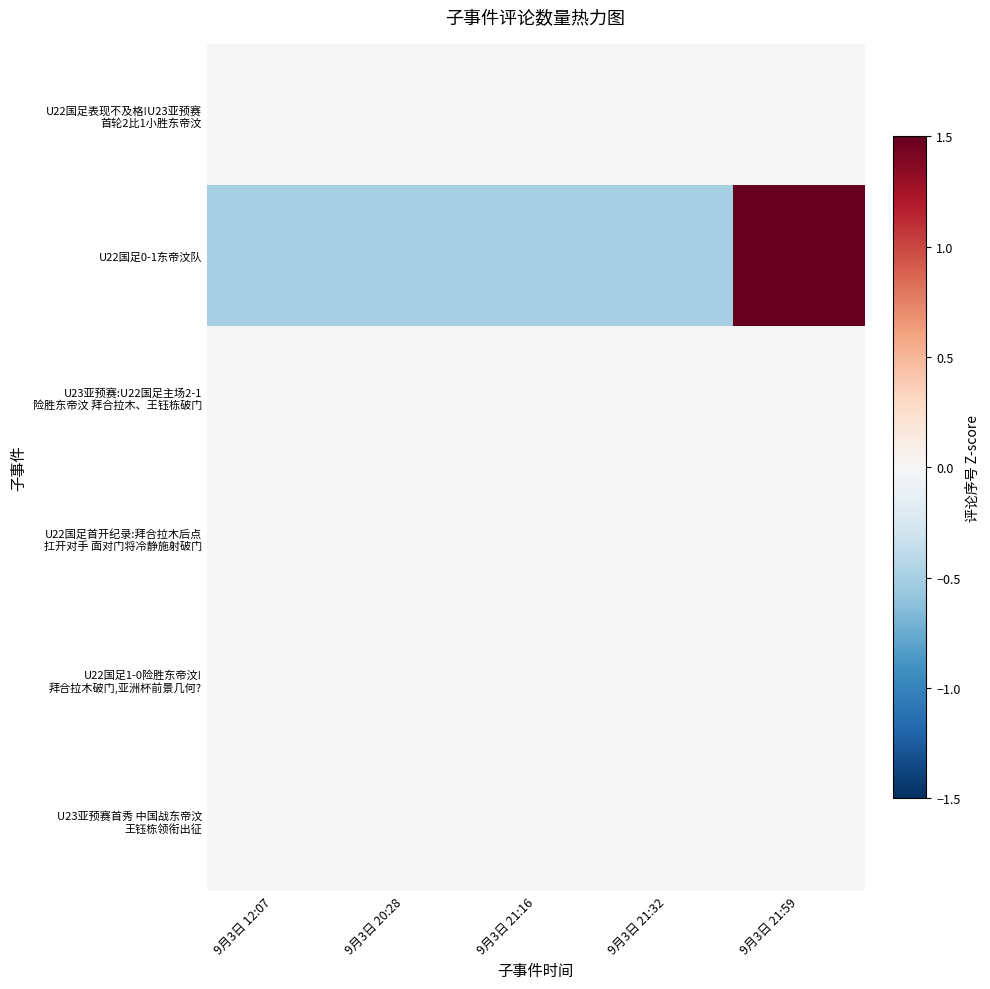

Count the number of data series in this chart.

6